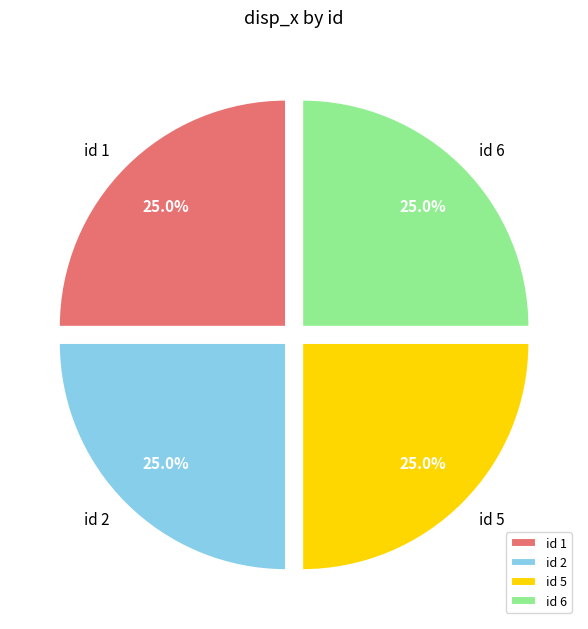

Combined, what portion of the pie is id 1 and id 5?

50.0%